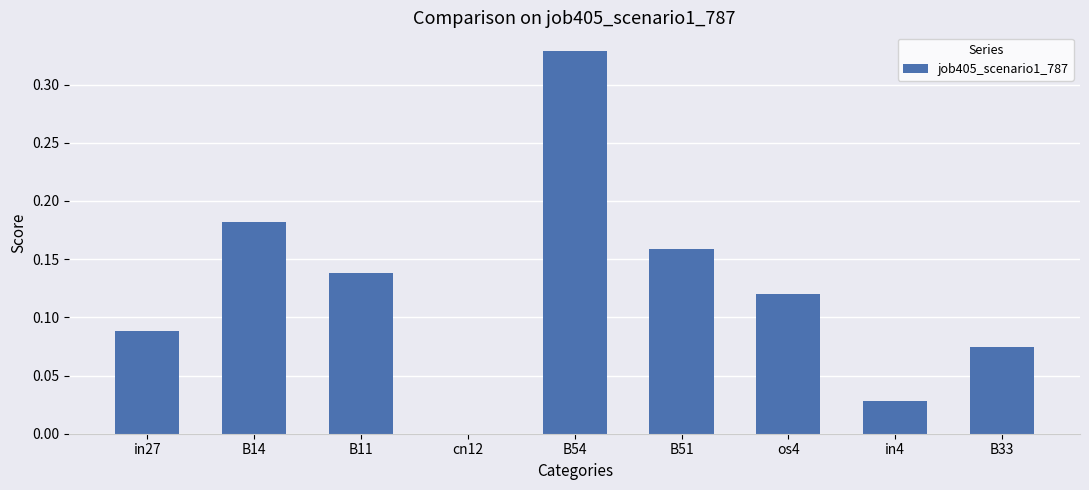

Which has a higher value, B14 or B33?

B14